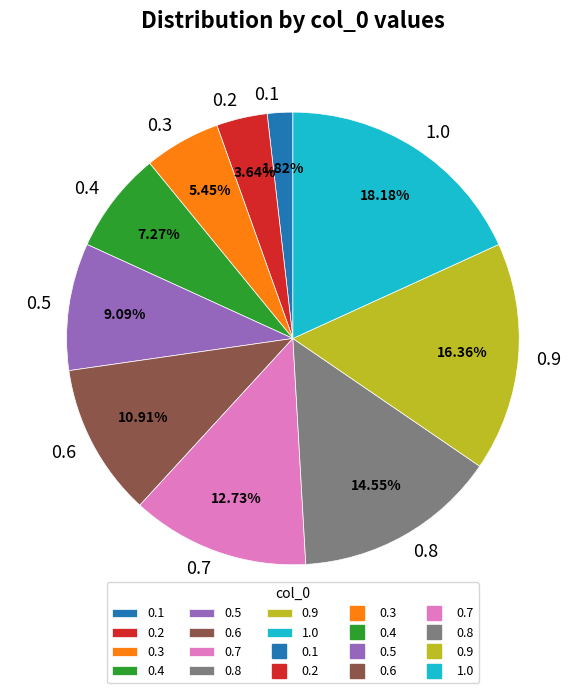

To the nearest percent, what is the combined percentage of 0.1 and 0.2?

5%